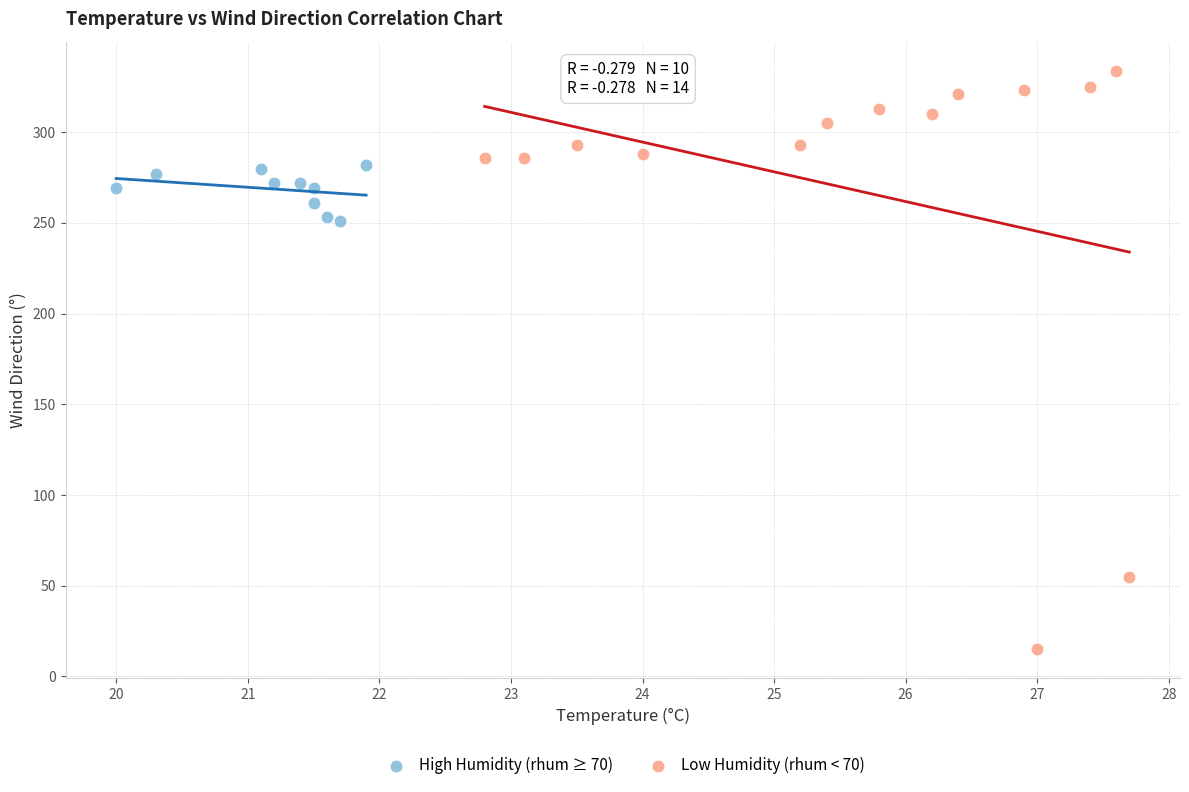

Which series has the largest Y range (max minus min)?

Low Humidity (rhum < 70)